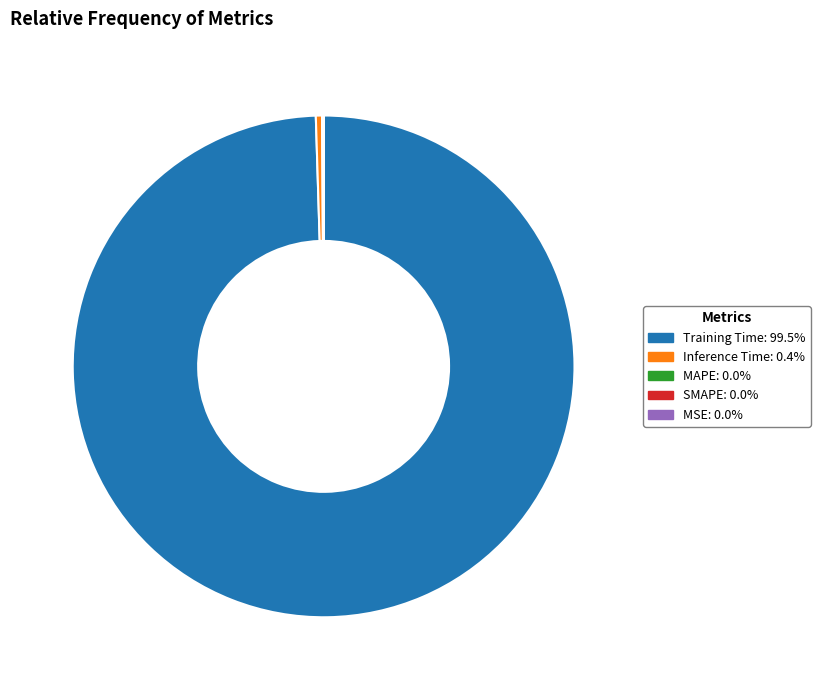

Is Training Time the majority of the pie?

Yes